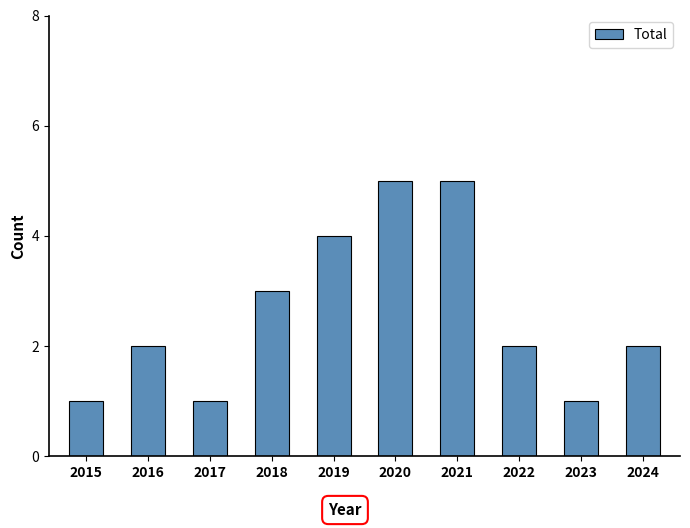

Reading left to right, transcribe all the data shown in this chart.

1	2	1	3	4	5	5	2	1	2